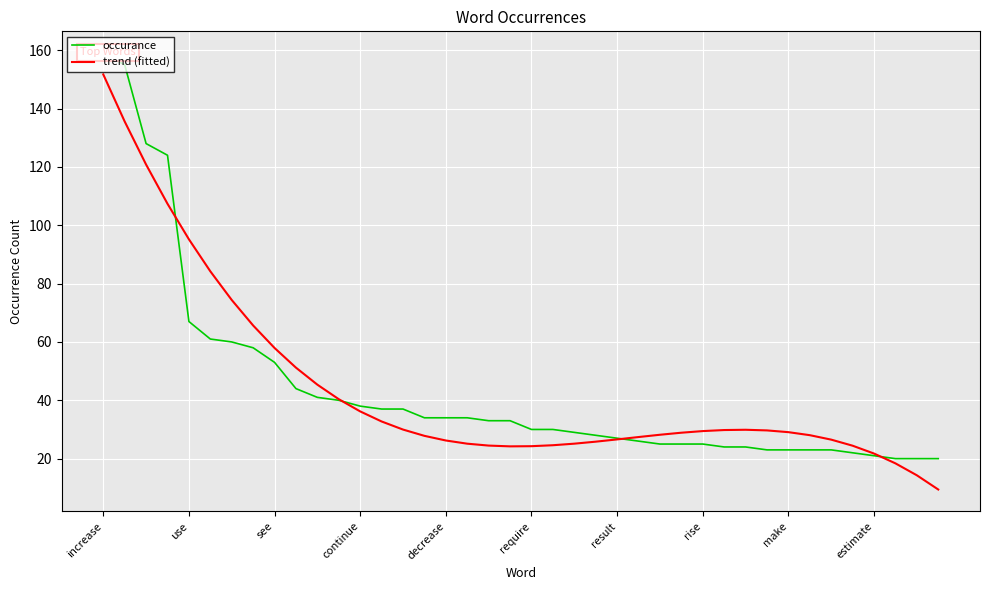

What is the highest value of the trend (fitted) series?

151.7